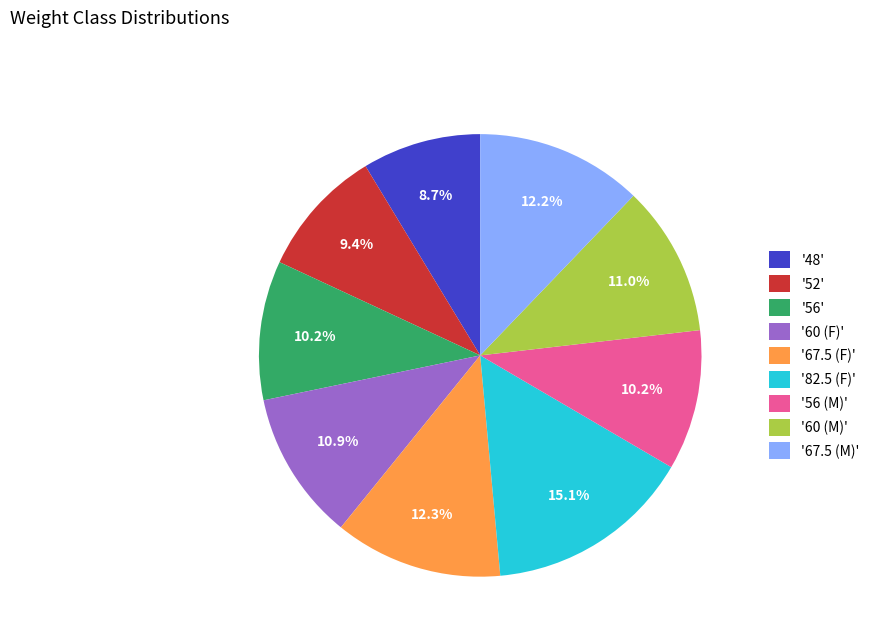

Is there a majority slice in this chart?

No